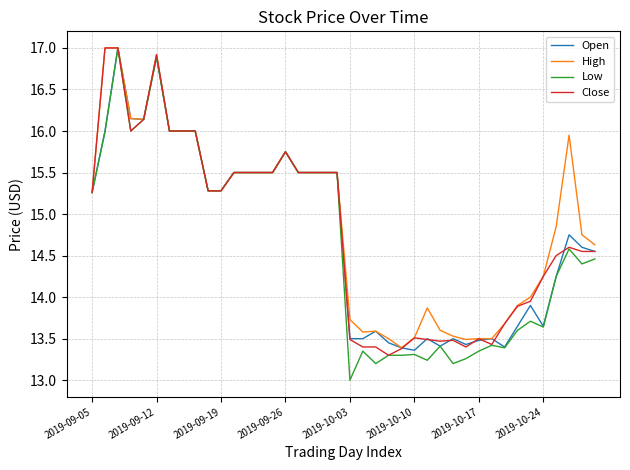

Which series has the largest range (max minus min)?

Low